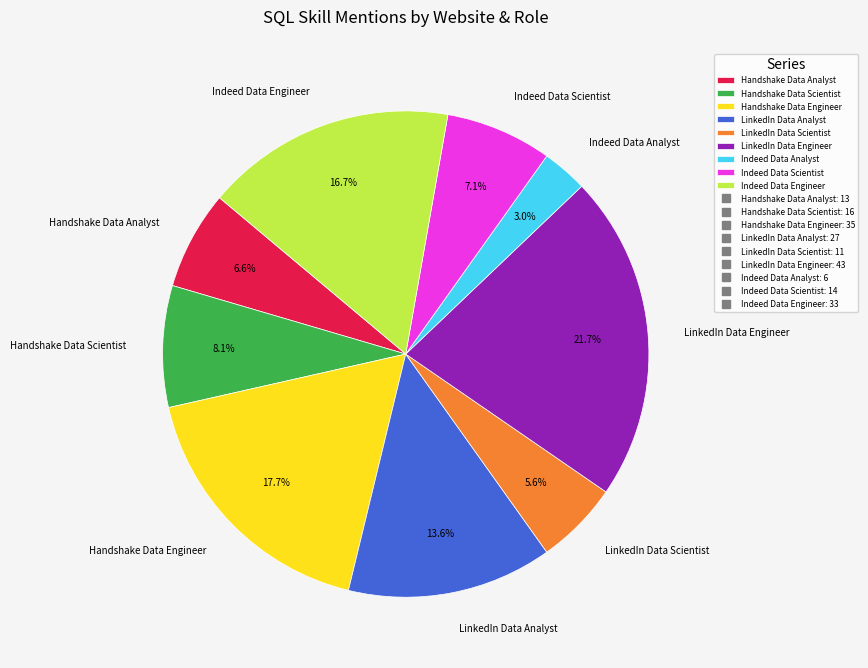

Rank the categories by value from lowest to highest.

Indeed Data Analyst, LinkedIn Data Scientist, Handshake Data Analyst, Indeed Data Scientist, Handshake Data Scientist, LinkedIn Data Analyst, Indeed Data Engineer, Handshake Data Engineer, LinkedIn Data Engineer